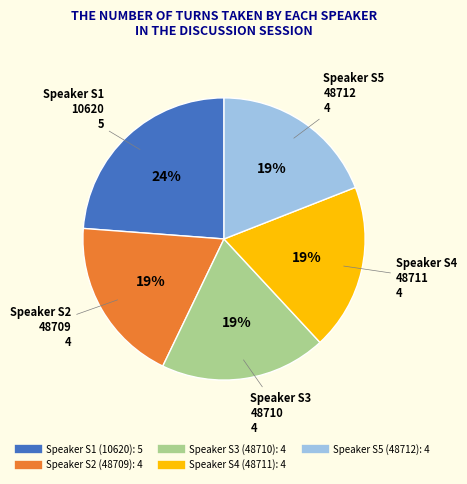

To the nearest percent, what is the average slice percentage?

20%